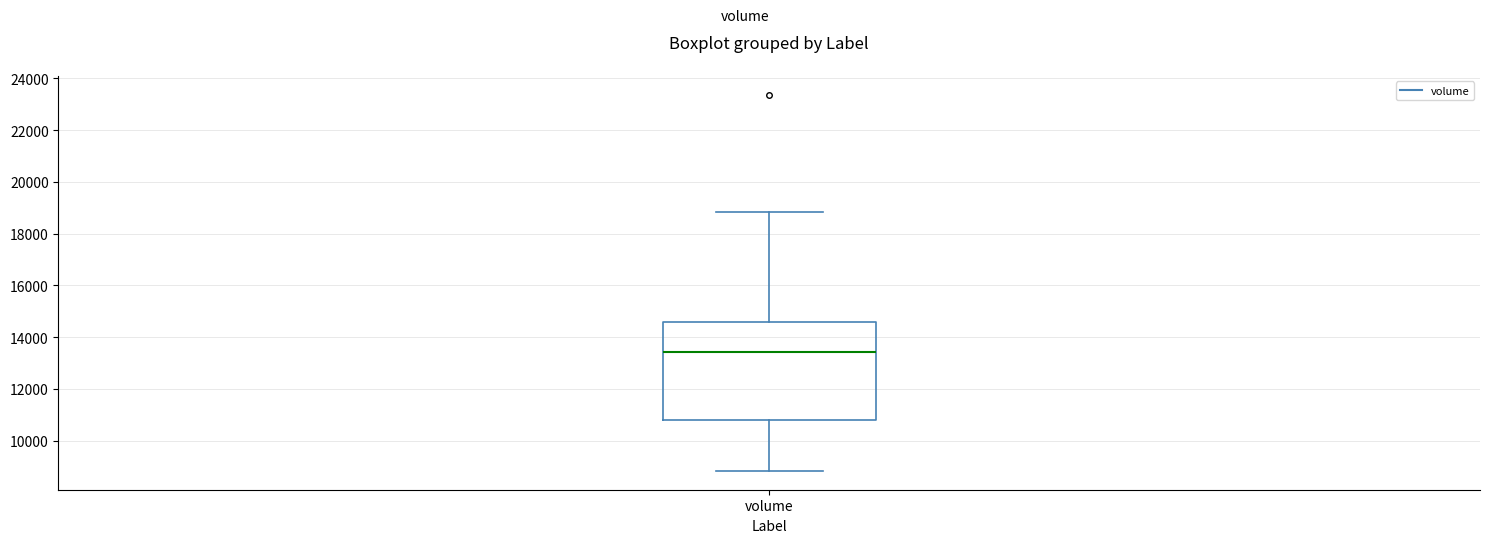

Where does the lower whisker of the box for volume end on the y-axis? The values are not printed on the chart, so give them approximately, as read against the axis.

8800